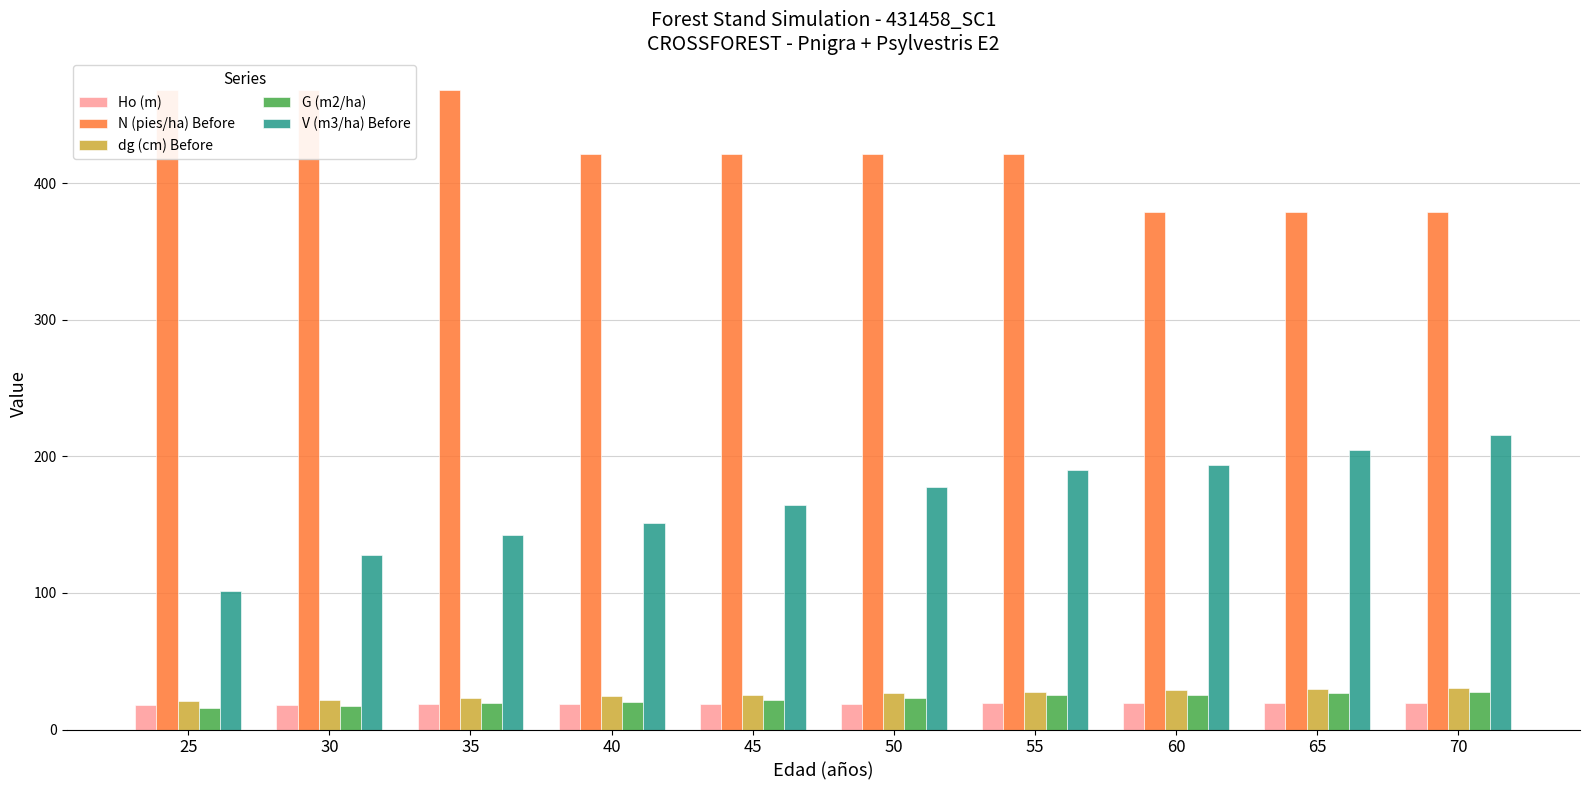

What is the highest value of the N (pies/ha) Before series?

468.0